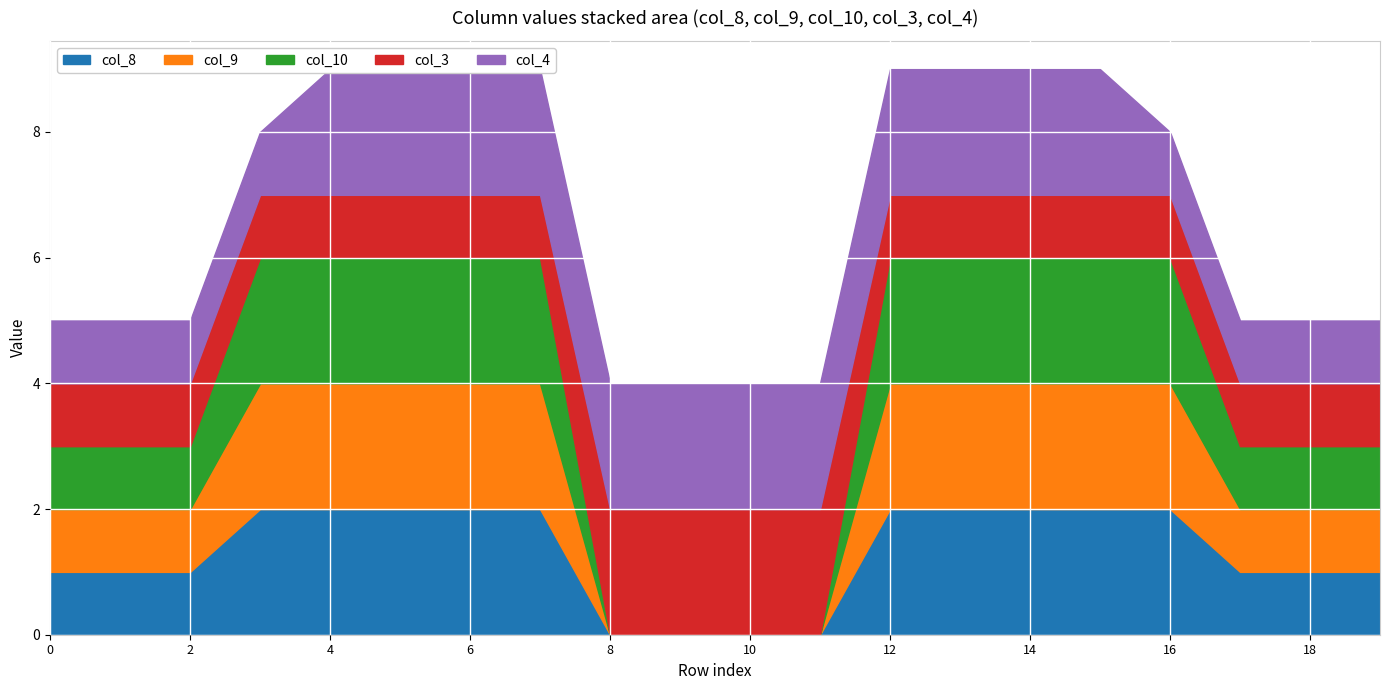

Which series changed the most between 2 and 19?

col_8